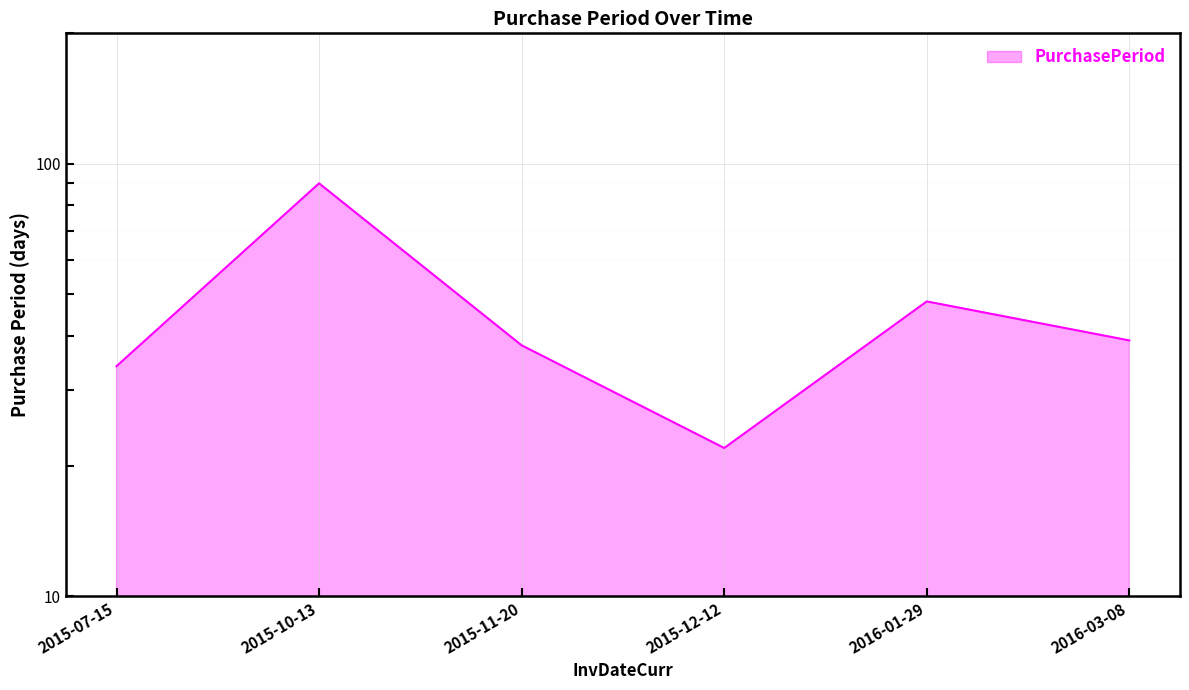

Rank the categories by value from lowest to highest.

2015-12-12, 2015-07-15, 2015-11-20, 2016-03-08, 2016-01-29, 2015-10-13